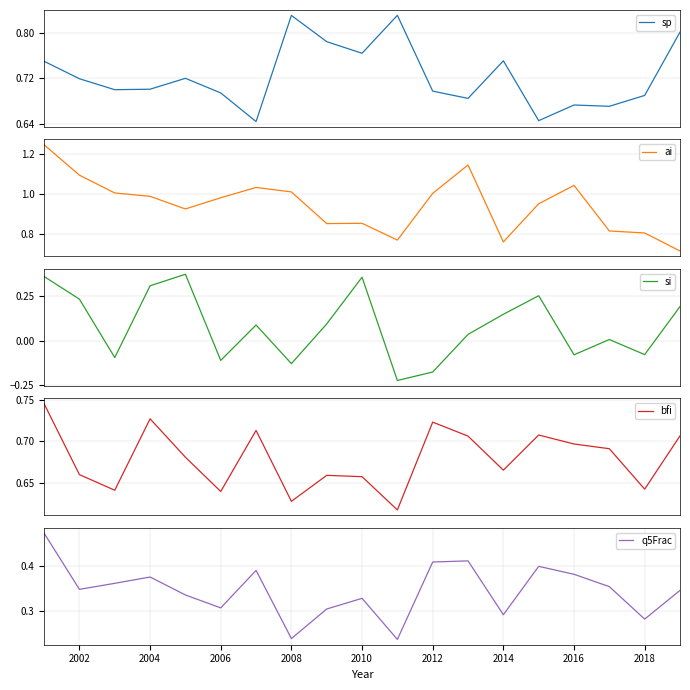

In q5Frac, how many points are lower than both neighbors (excluding endpoints)?

6